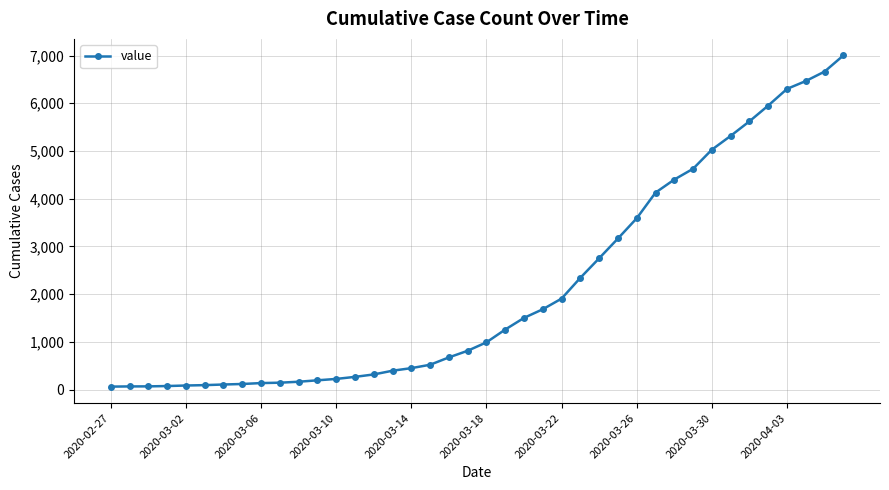

What is the maximum value shown in the chart?

7002